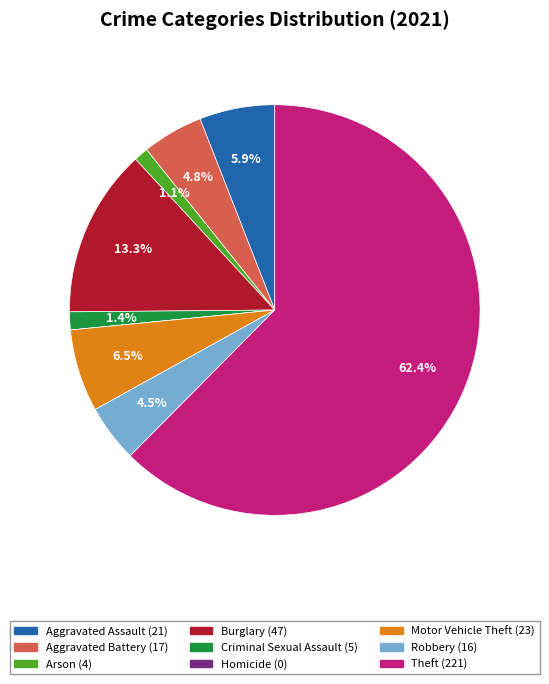

Does any single category account for the majority?

Yes